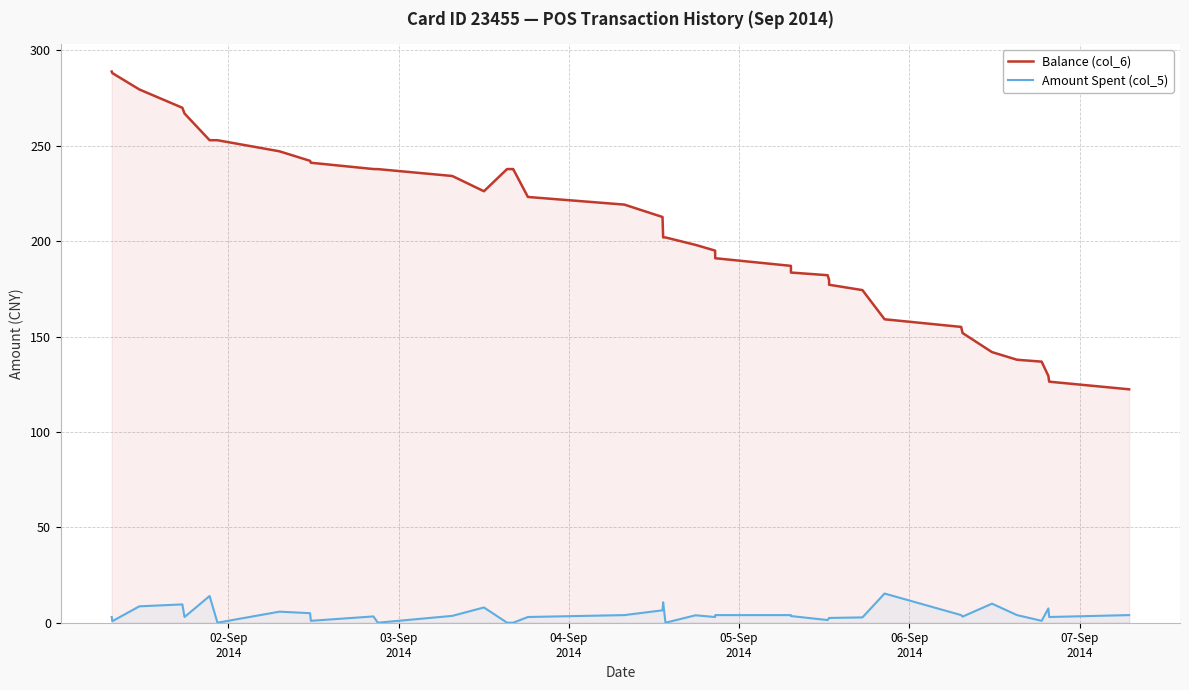

Reading left to right, list all the values displayed in this chart.

Balance (col_6): 288.9	288.1	279.5	269.9	266.9	252.9	252.9	247.1	242.1	241.1	237.8	237.8	234.2	226.2	237.8	237.8	237.8	223.2	219.2	212.7	201.9	201.9	198.0	195.0	191.0	187.0	183.5	182.1	179.6	177.1	174.3	159.0	155.0	151.8	141.8	137.8	136.8	129.3	126.3	122.3
Amount Spent (col_5): 3.0	0.8	8.6	9.6	3.0	14.0	0.0	5.8	5.0	1.0	3.3	0.0	3.6	8.0	0.0	0.0	0.0	3.0	4.0	6.5	10.7	0.0	3.9	3.0	4.0	4.0	3.5	1.4	2.5	2.5	2.8	15.3	4.0	3.2	10.0	4.0	1.0	7.5	3.0	4.0